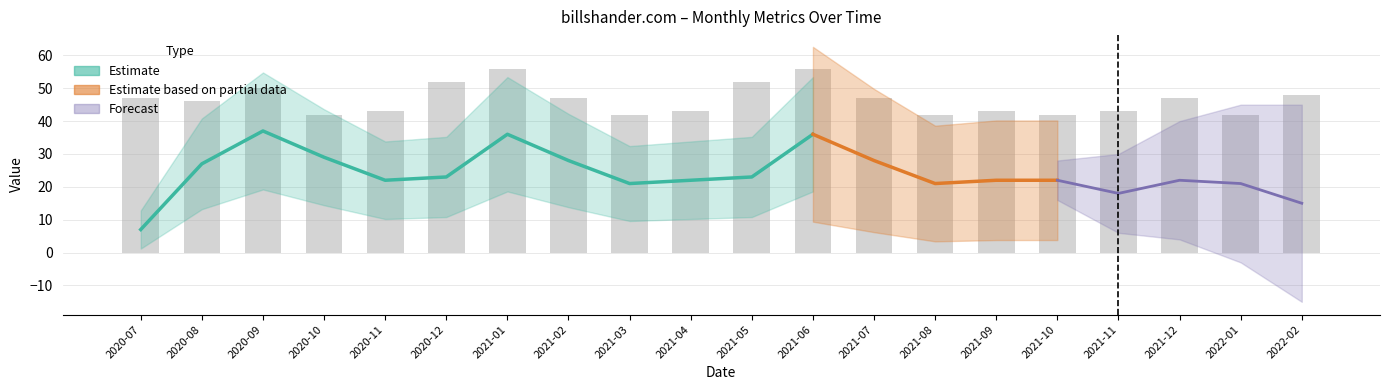

What is the value of the Organic Keywords bar at the 15th from the left?

22